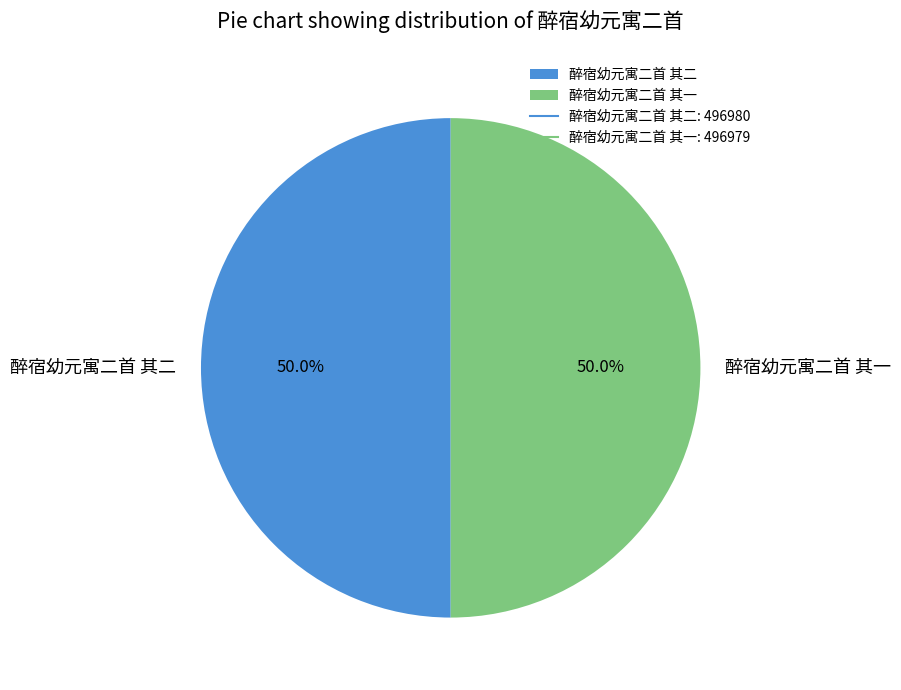

How many slices are in this pie chart?

2